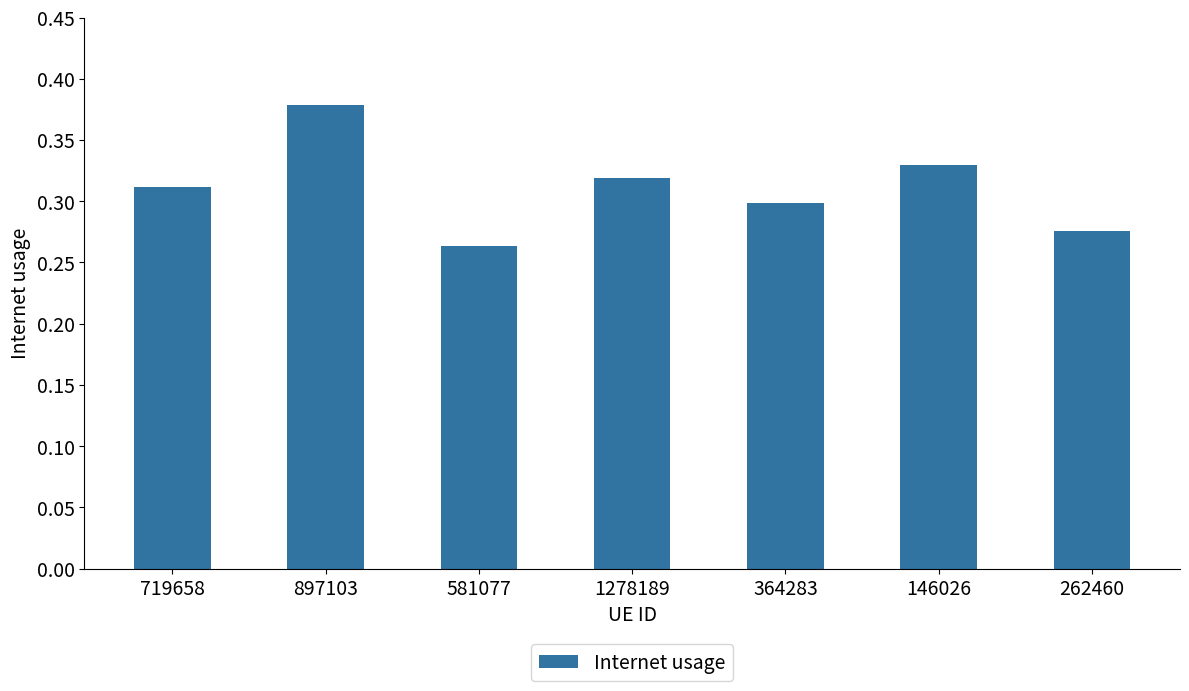

The value at 364283 is 0.5. True or false?

False